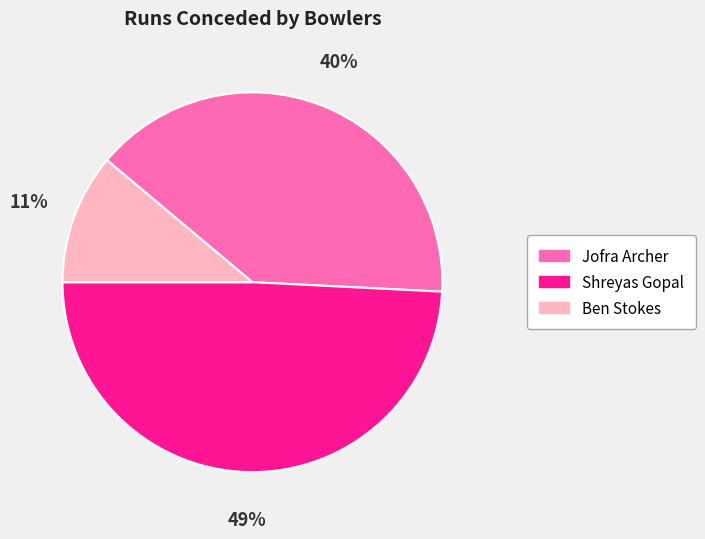

True or false: Jofra Archer accounts for 40% of the total.

True